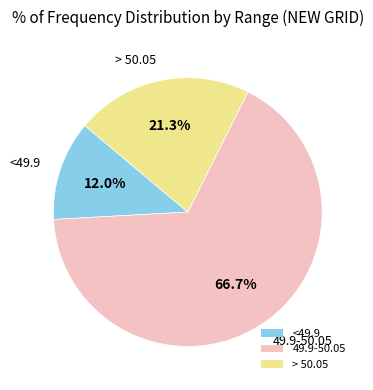

Is 49.9-50.05 the majority of the pie?

Yes